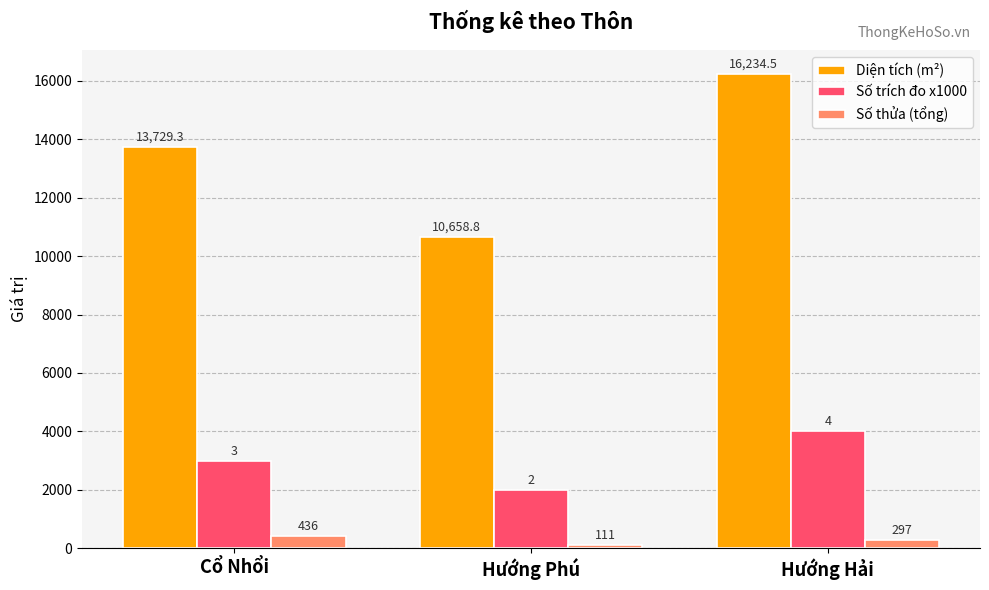

What is the smallest value displayed?

111.0